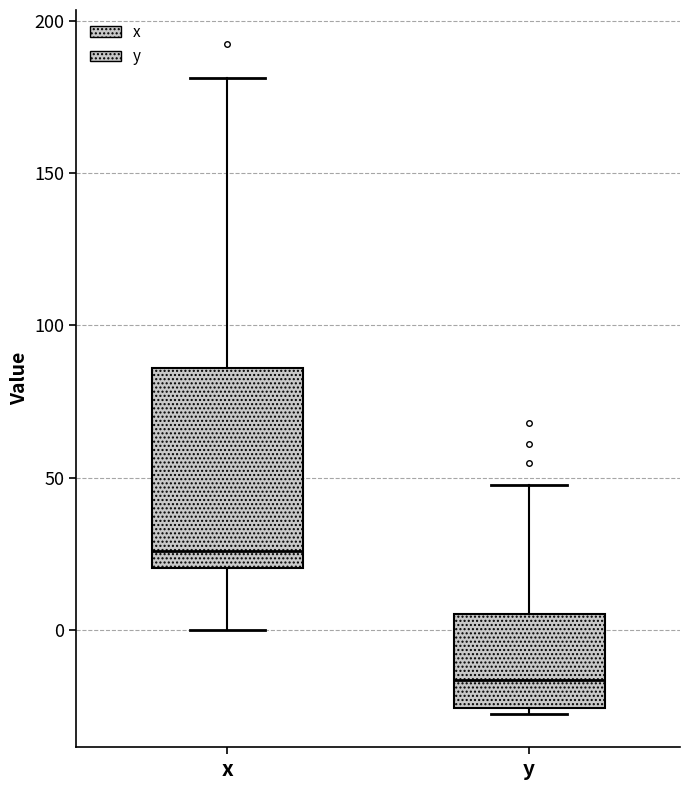

Reading left to right, transcribe this box plot: for each box, give where its median line is, the range the box spans, and where its two whiskers end, as read against the y-axis. The values are not printed on the chart, so give them approximately, as read against the axis.

x: median 25, box 20 to 85, whiskers 0 to 180
y: median -15, box -25 to 5, whiskers -30 to 50